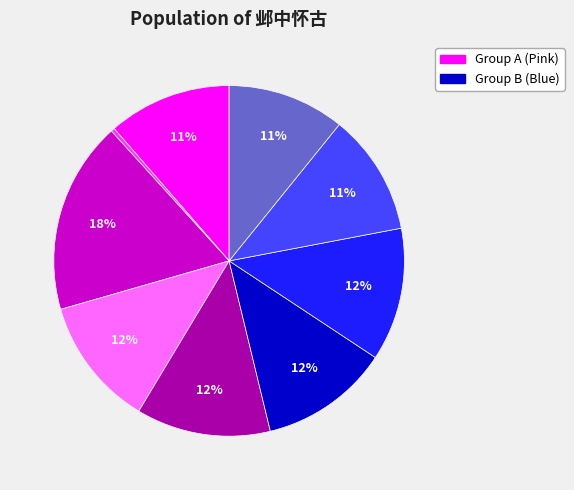

Is there a majority slice in this chart?

No